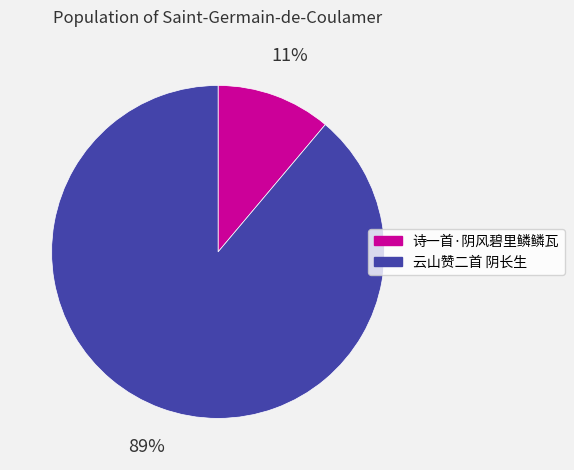

Which slice is the smallest?

诗一首·阴风碧里鳞鳞瓦